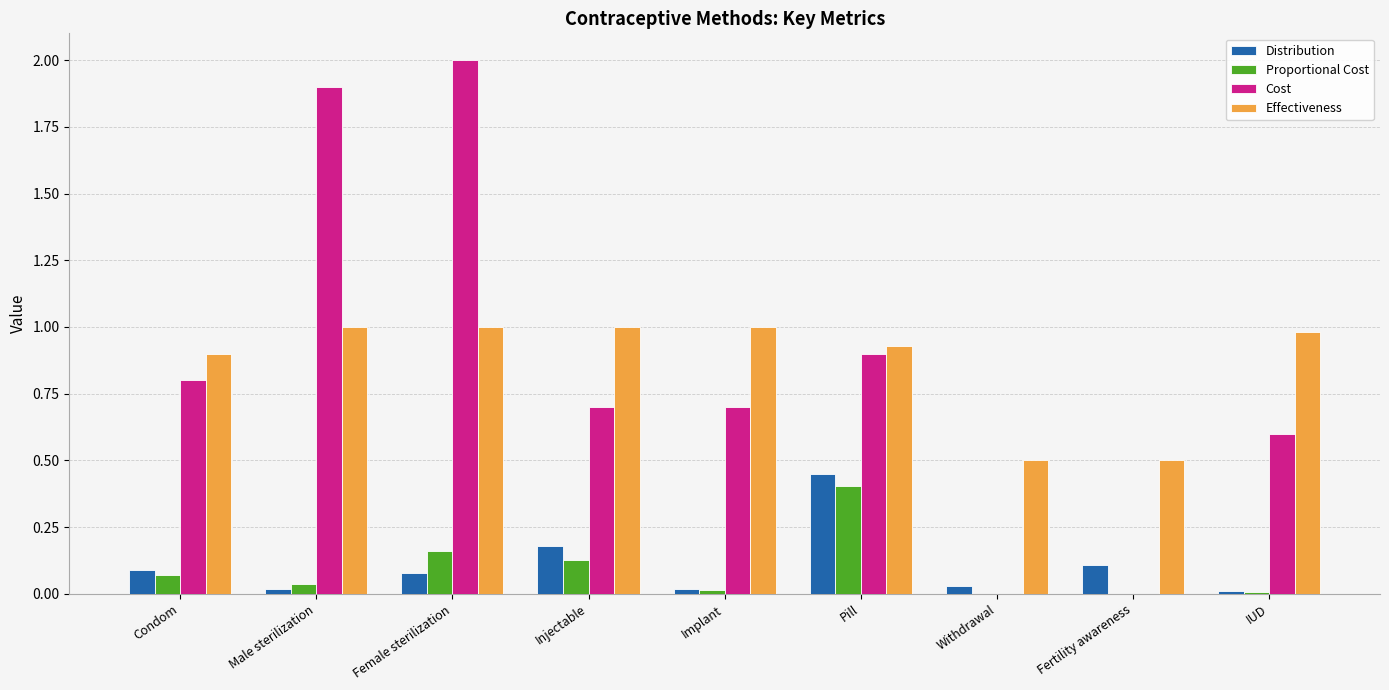

How many groups of bars are there?

9